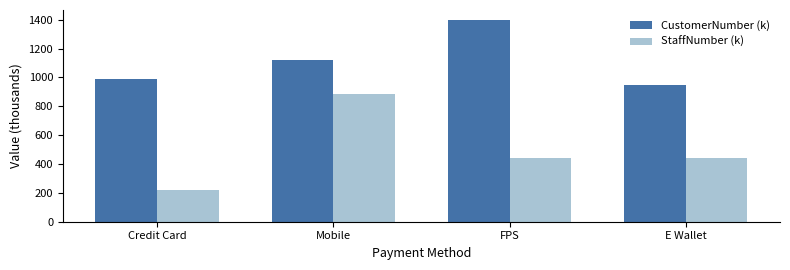

How many values in the StaffNumber (k) series are below 444?

1